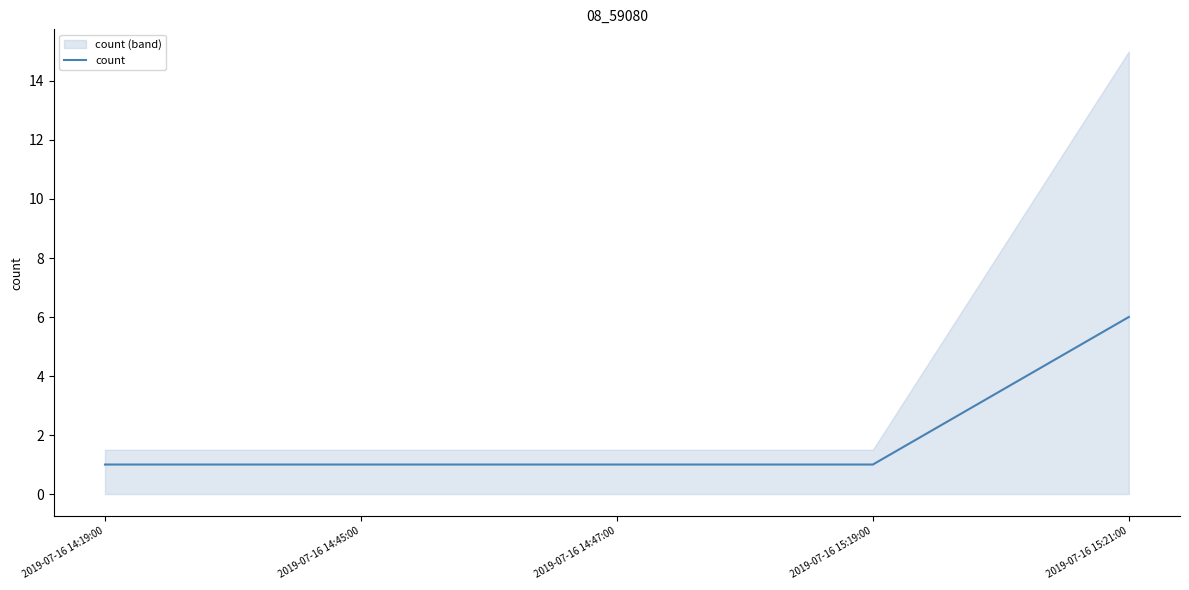

What value does the data have at 2019-07-16 14:47:00?

1